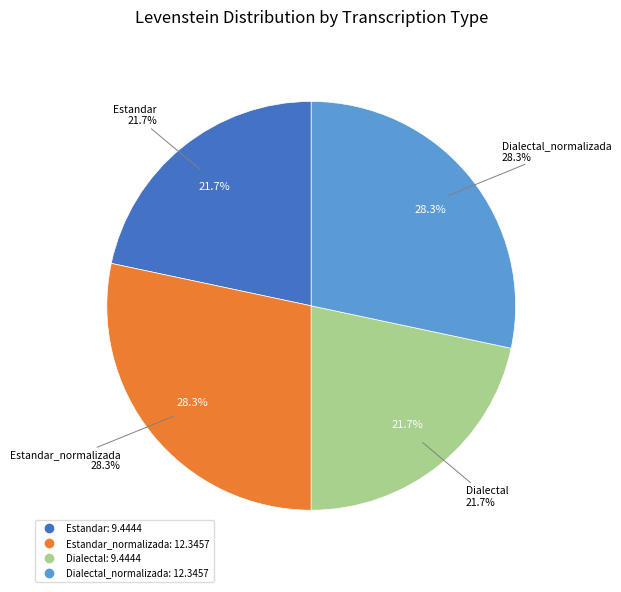

To the nearest percent, what percentage of the pie is Dialectal?

22%